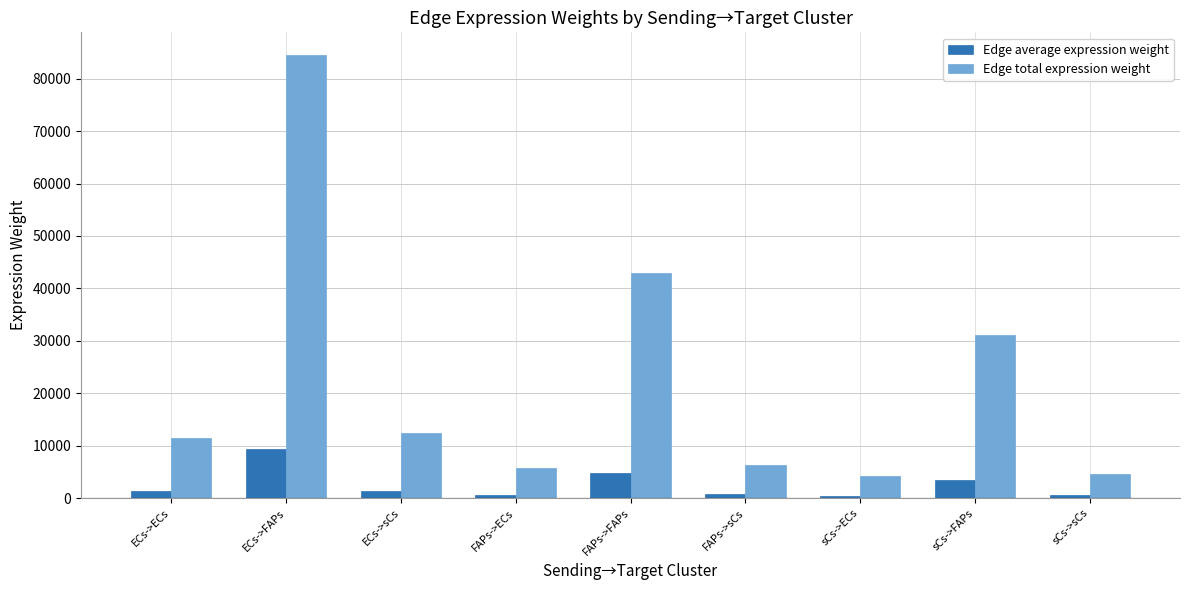

What is the total value across all series at FAPs->FAPs?

47672.5